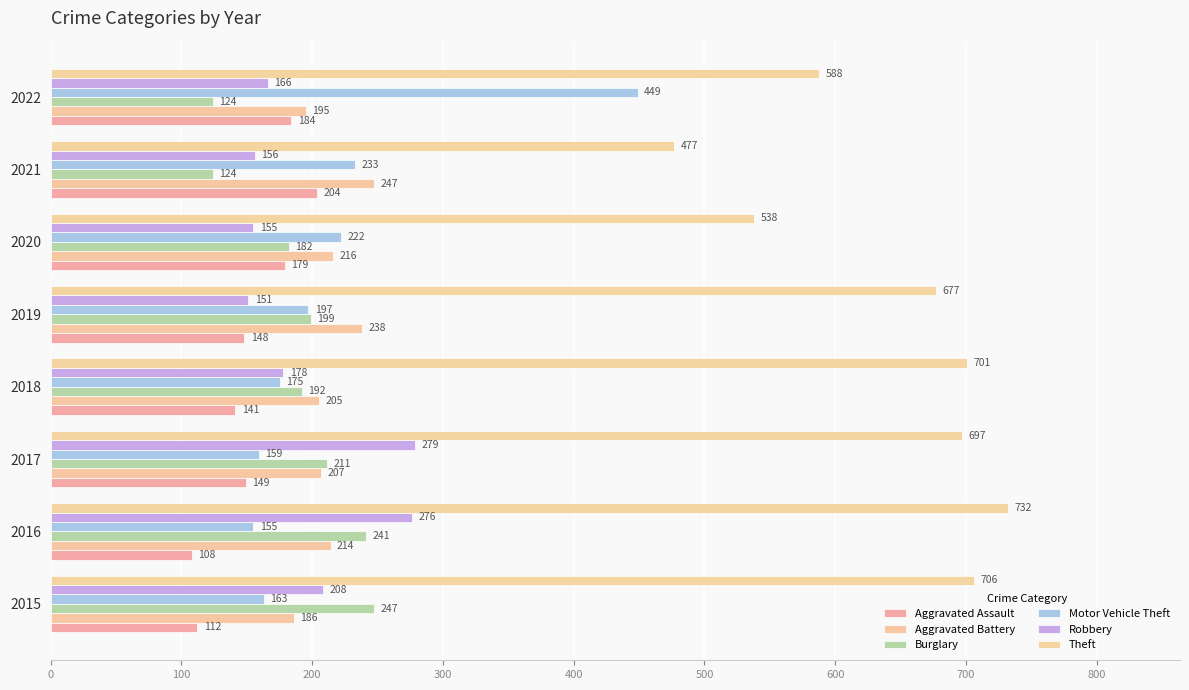

What is the value of the Aggravated Assault bar at the 8th from the left?

184